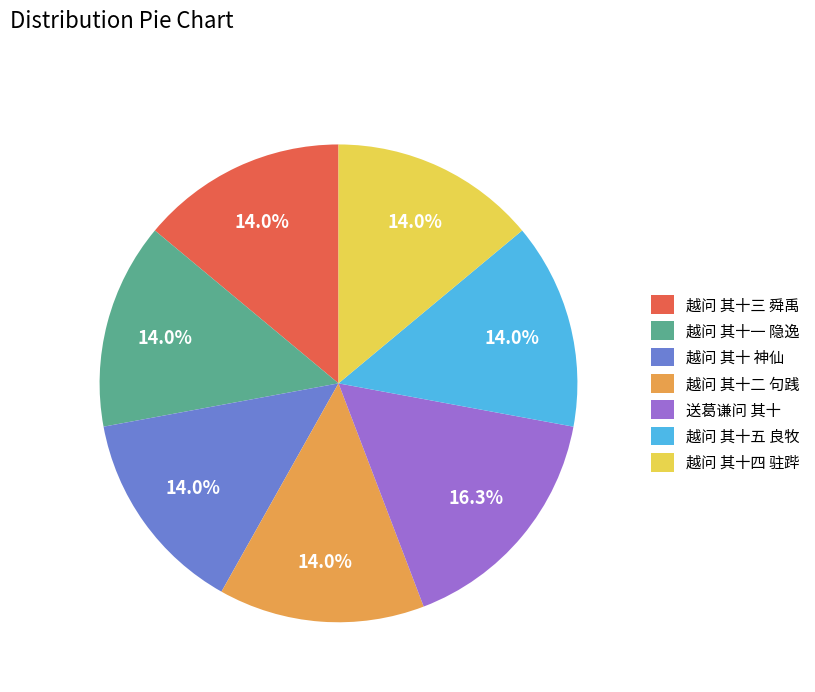

What percentage do 越问 其十三 舜禹 and 越问 其十五 良牧 together represent?

27.9%